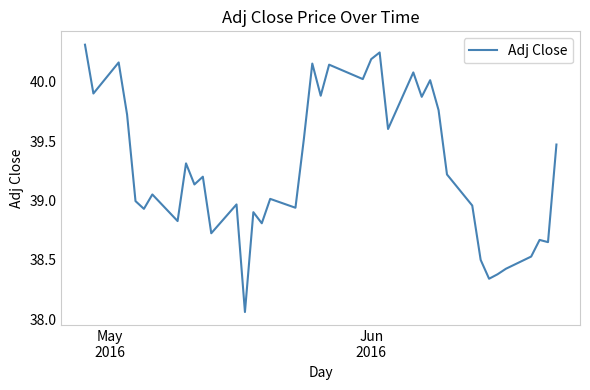

Is this an area chart (filled region under the line)?

No